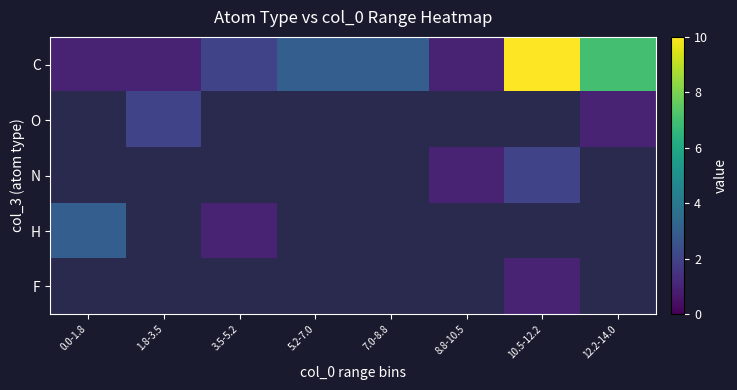

Rank the series by their maximum value, from highest to lowest.

C, O, N, H, F